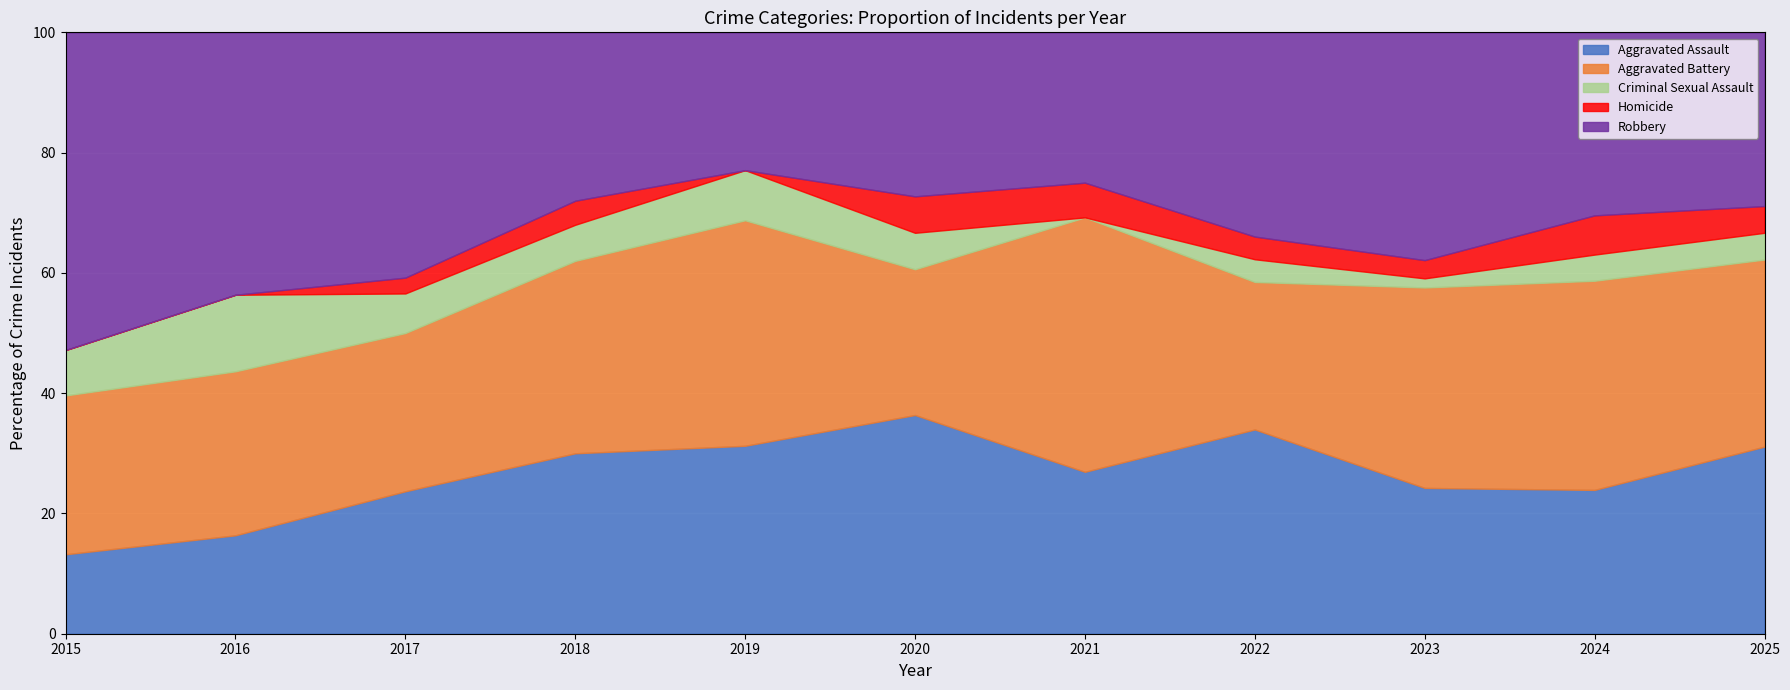

What value does the Aggravated Assault series have at 2016?

16.4